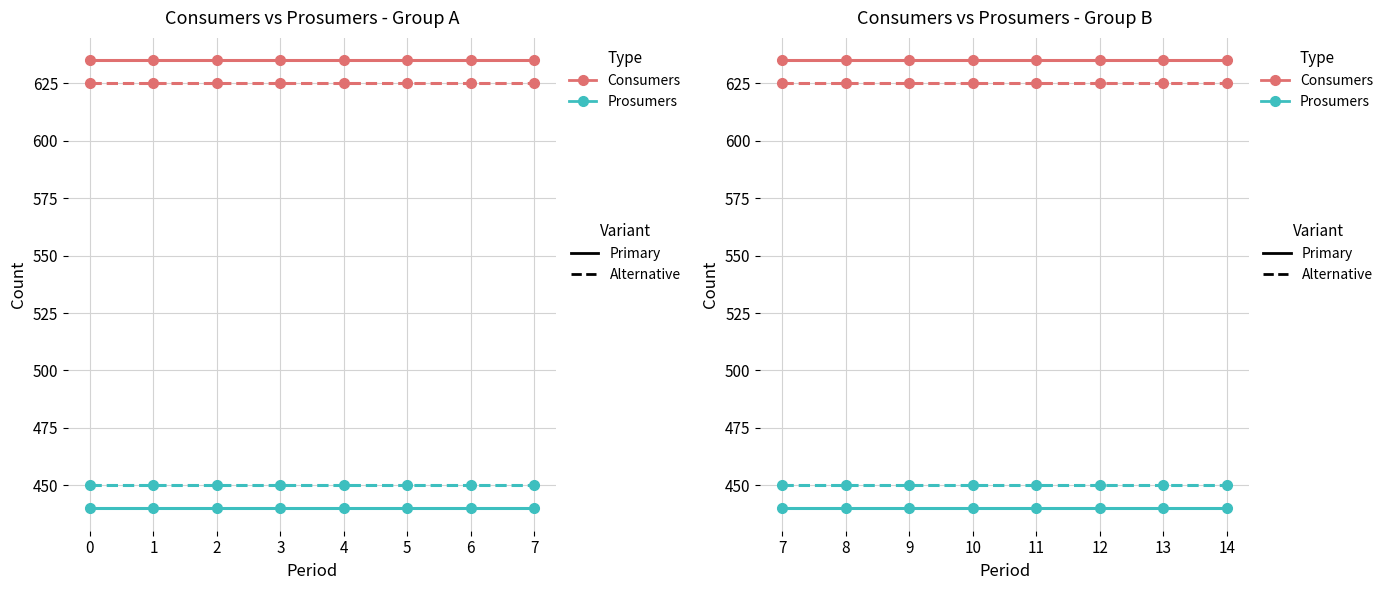

True or false: Prosumers and Consumers intersect in this chart.

False